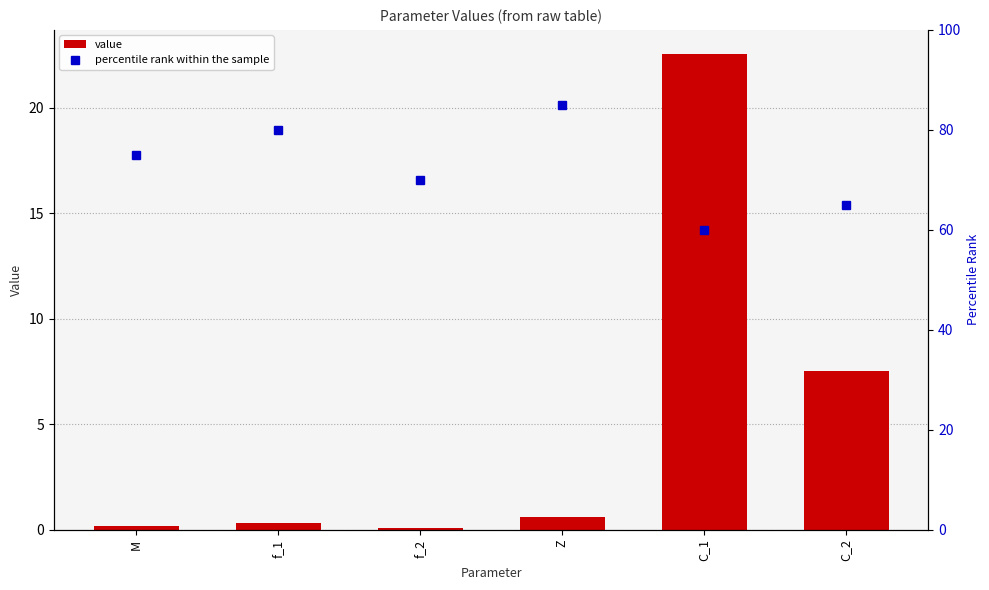

True or false: percentile rank within the sample has a value of 75.0 at M.

True